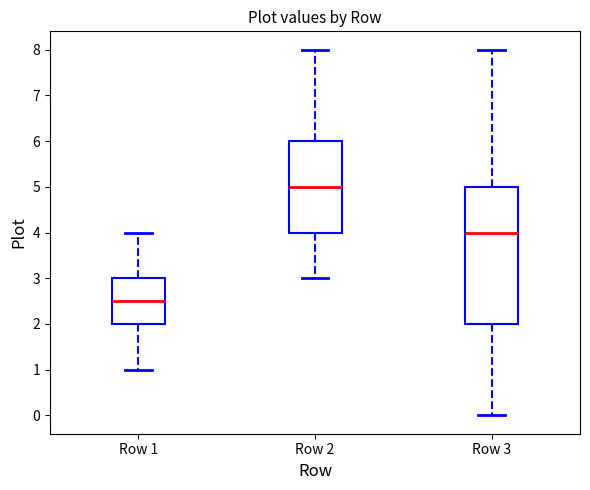

Which box is the tallest, from its lower edge to its upper edge?

Row 3